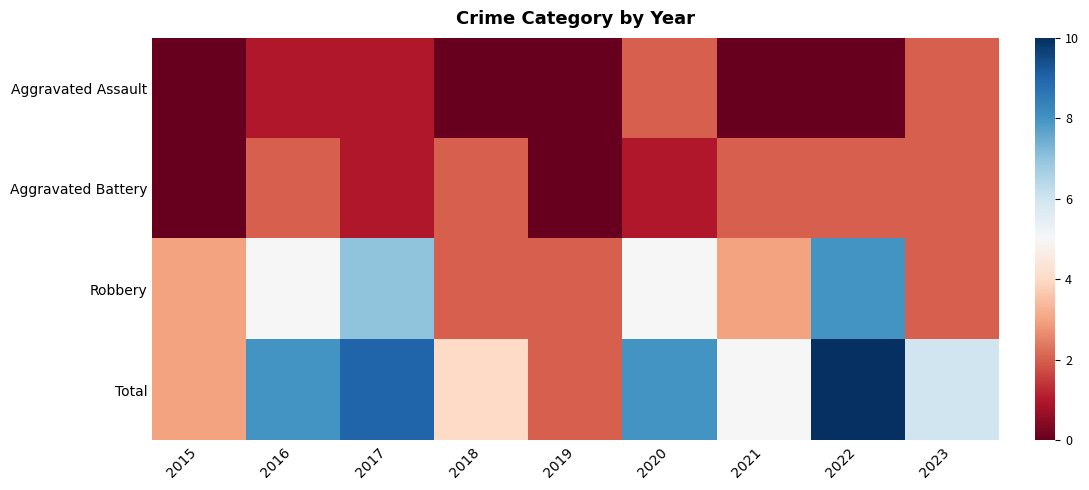

What is the spread (max minus min) of values at 2022?

10